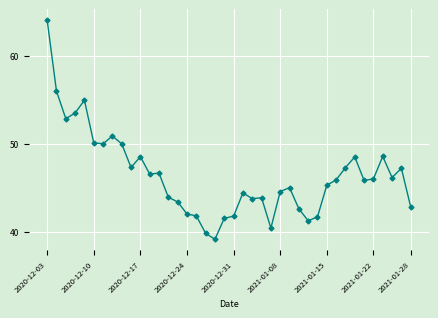

What is the difference between the maximum and minimum values?

25.0